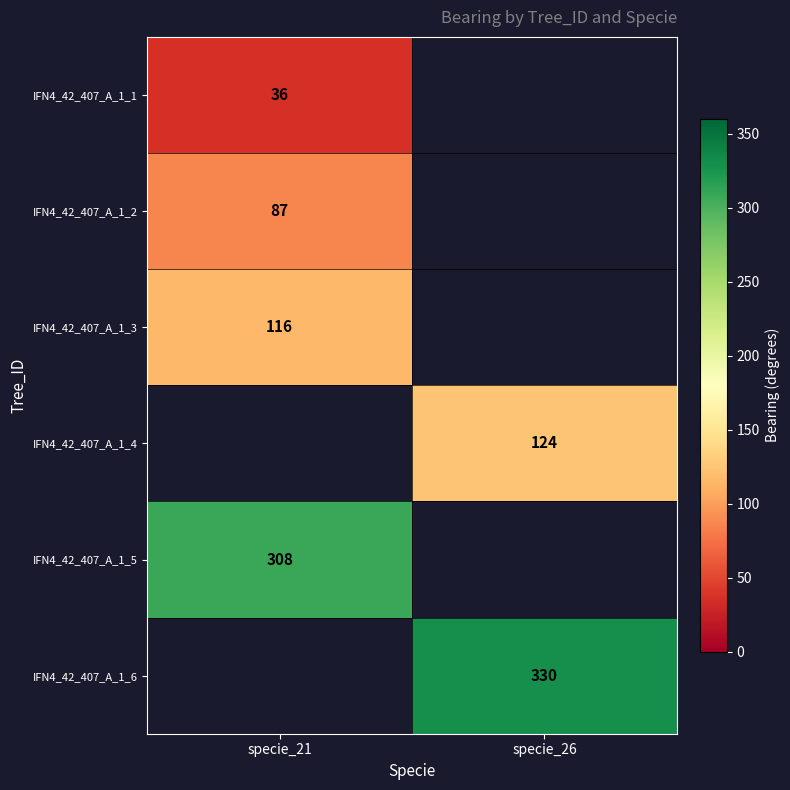

The IFN4_42_407_A_1_3 series shows 116 at specie_21. True or false?

True